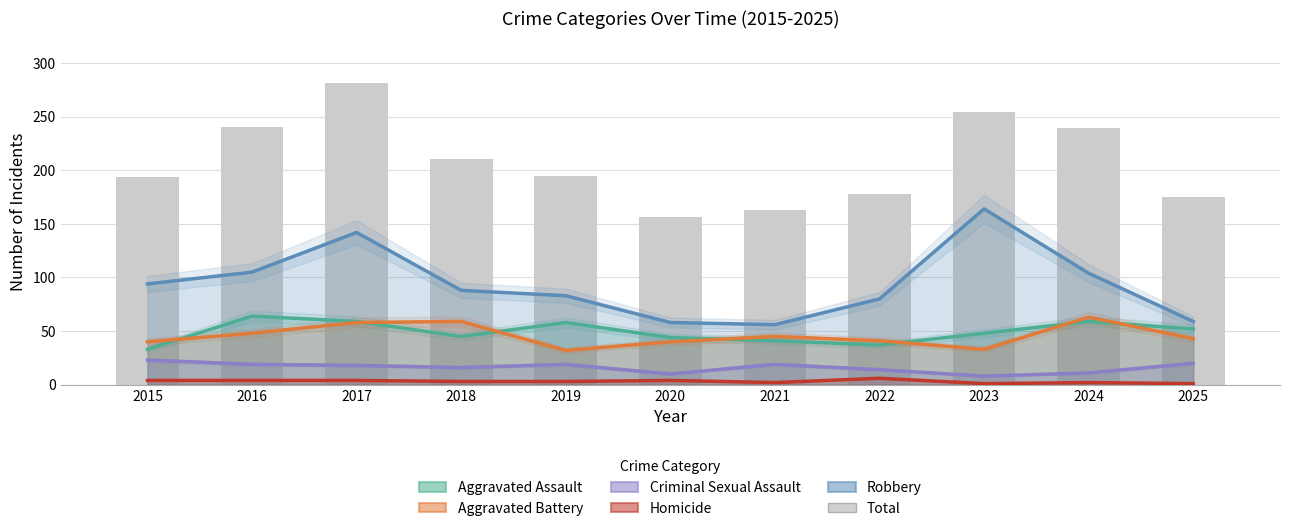

Which category has the highest value in the Criminal Sexual Assault series?

2015